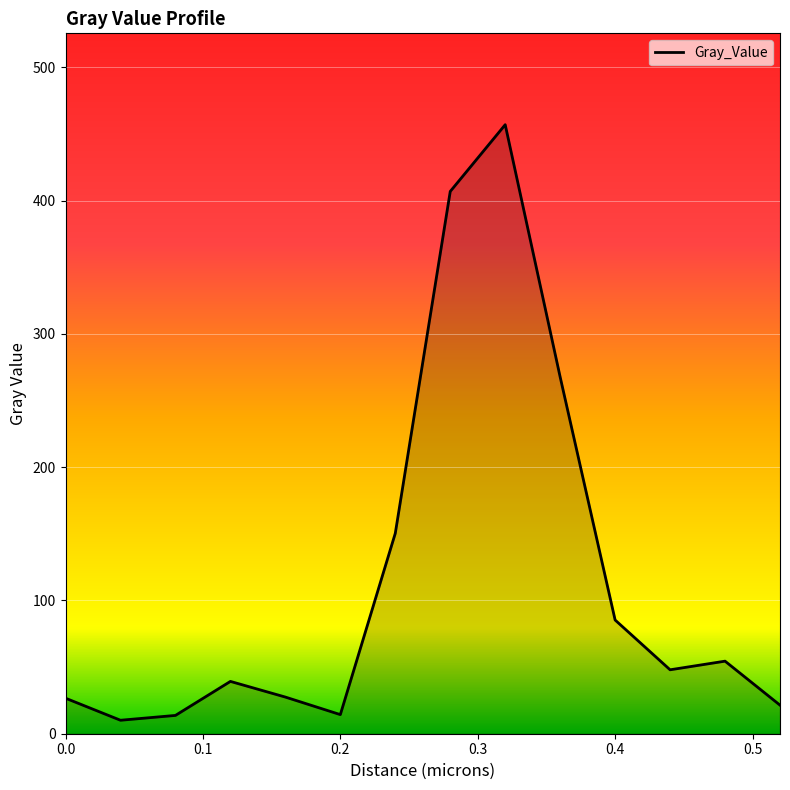

What is the maximum value shown in the chart?

457.0